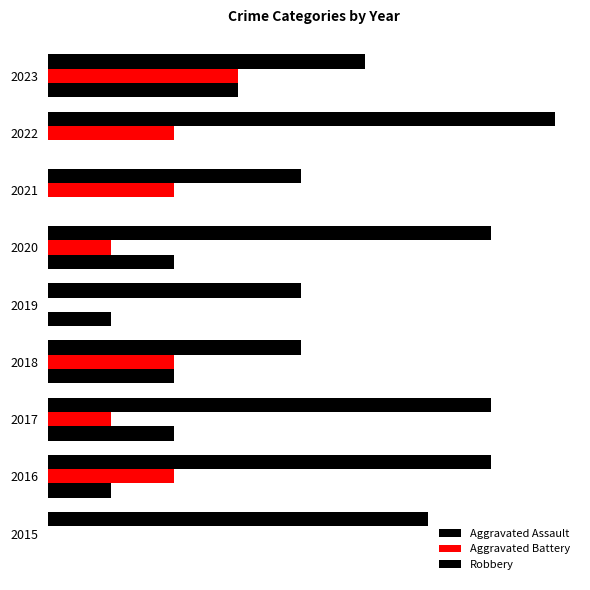

What is the average value of the Aggravated Battery series?

1